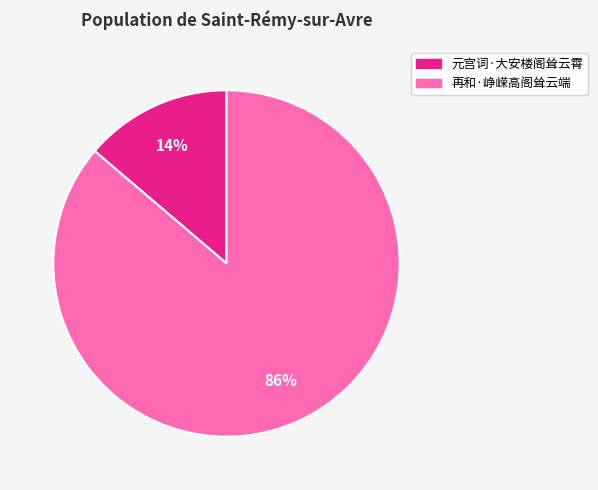

What is the smallest slice in the pie chart?

元宫词·大安楼阁耸云霄